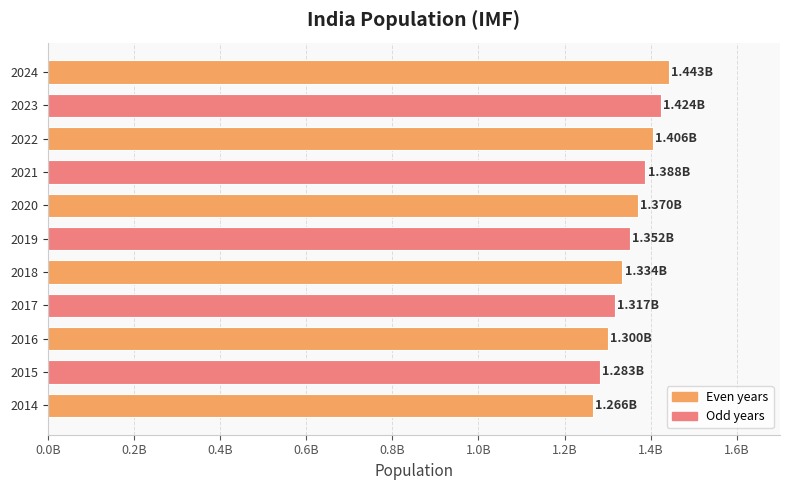

Are the bars horizontal?

Yes